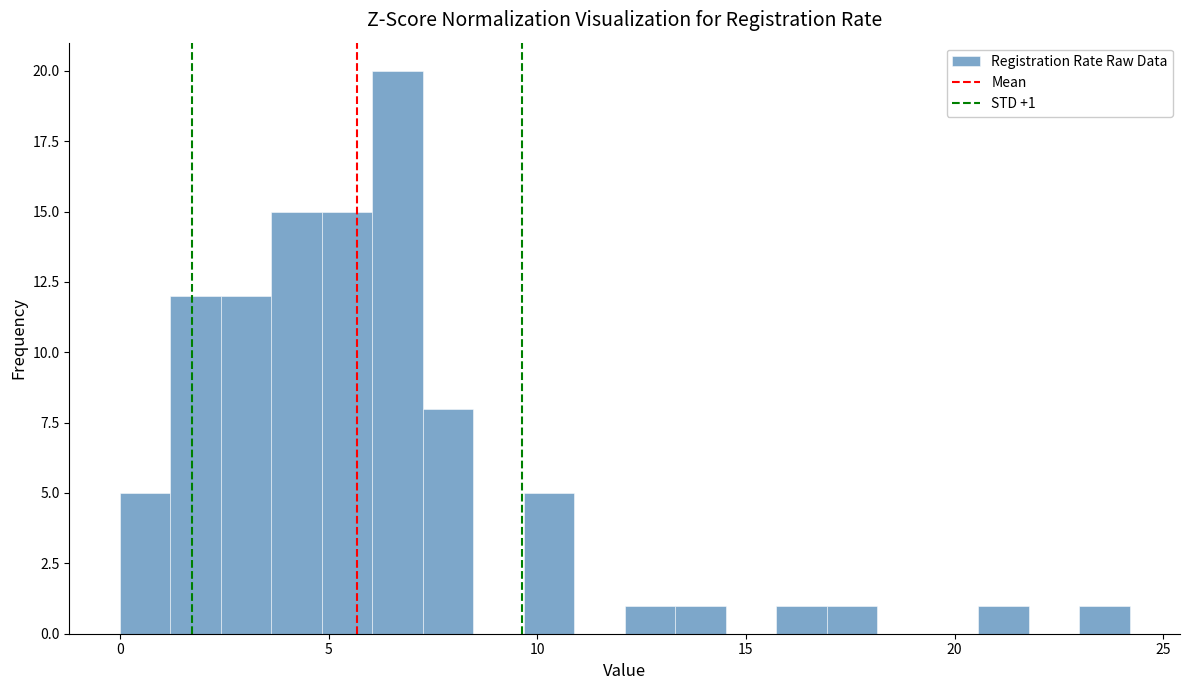

Around what value on the x-axis is the tallest bar? Give the approximate position of its centre, as read against the axis.

6.5